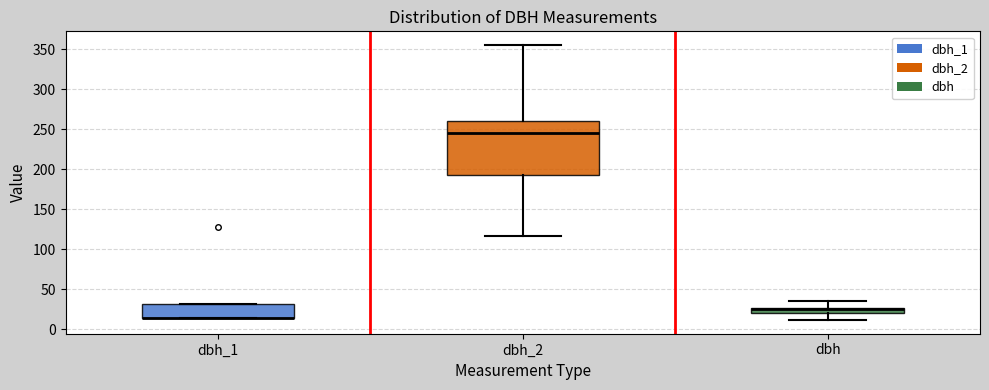

Where does the upper whisker of the box for dbh end on the y-axis? The values are not printed on the chart, so give them approximately, as read against the axis.

35